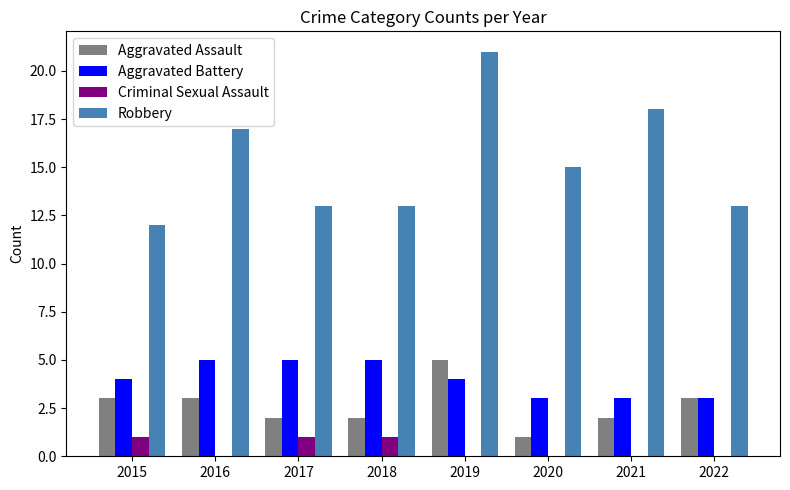

Which series changed the most between 2015 and 2016?

Robbery